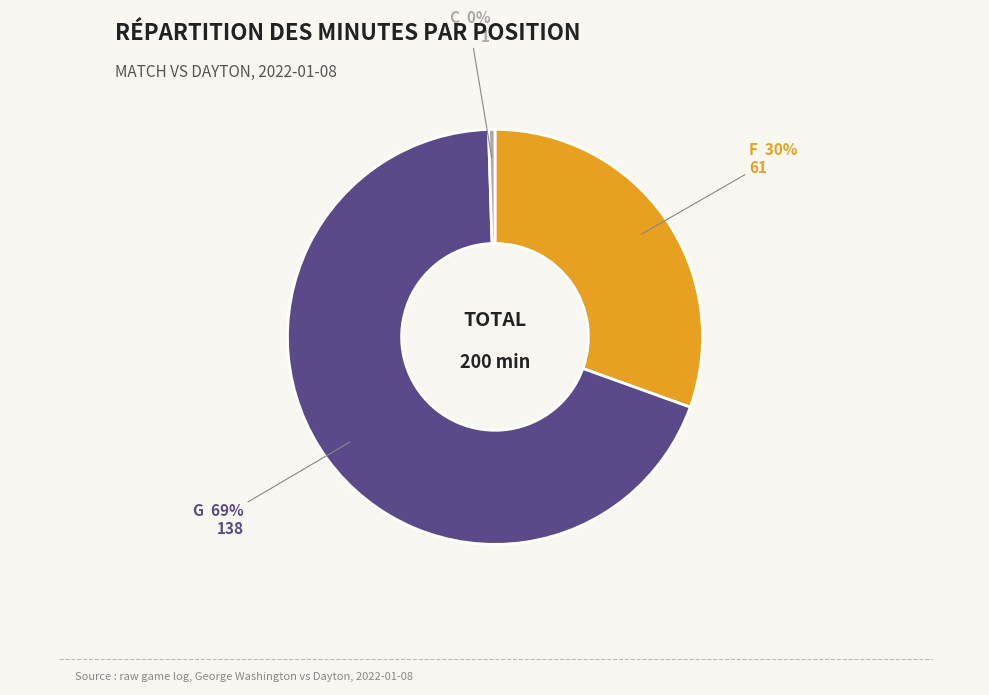

To the nearest percent, what is the difference between the largest and smallest slice percentages?

69%